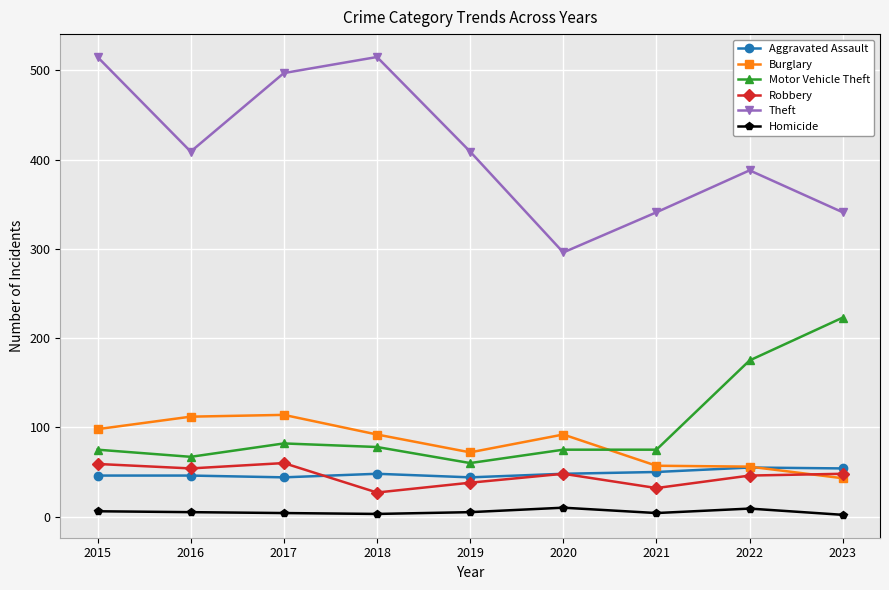

The Theft series shows 577 at 2021. True or false?

False